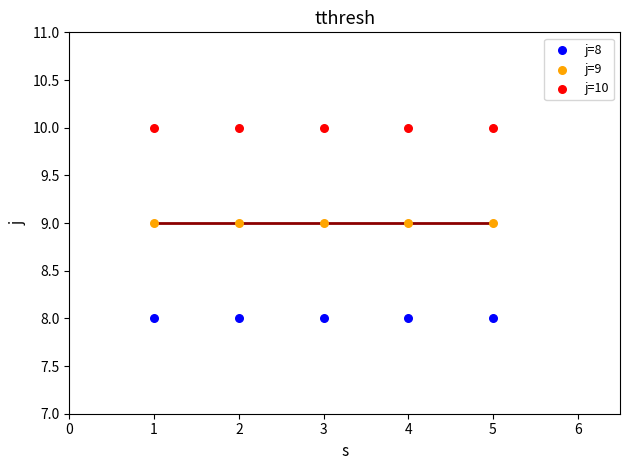

Which series contains the highest Y value?

j=10